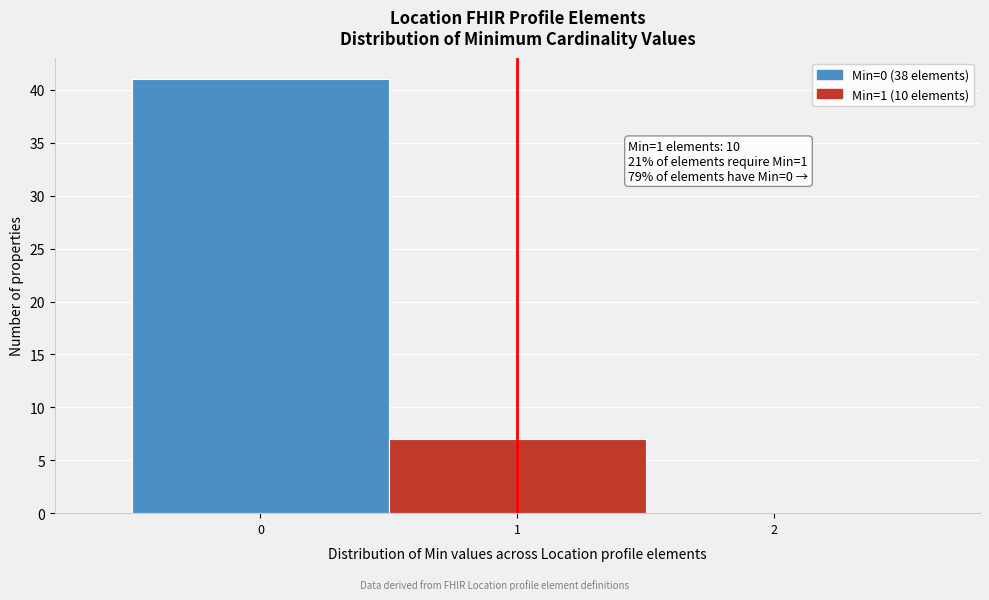

Which range on the x-axis has the tallest bar?

-0.5 to 0.5